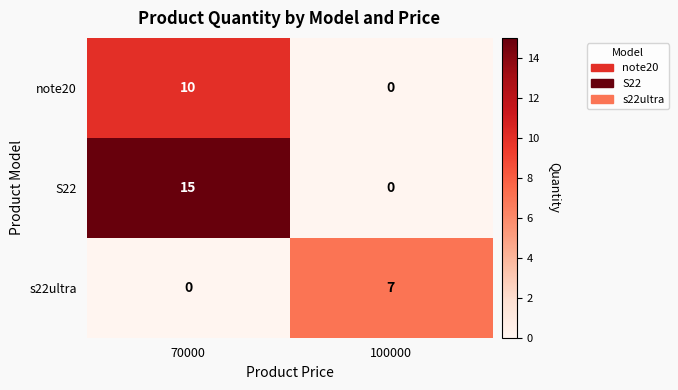

What is the average value of the note20 series?

5